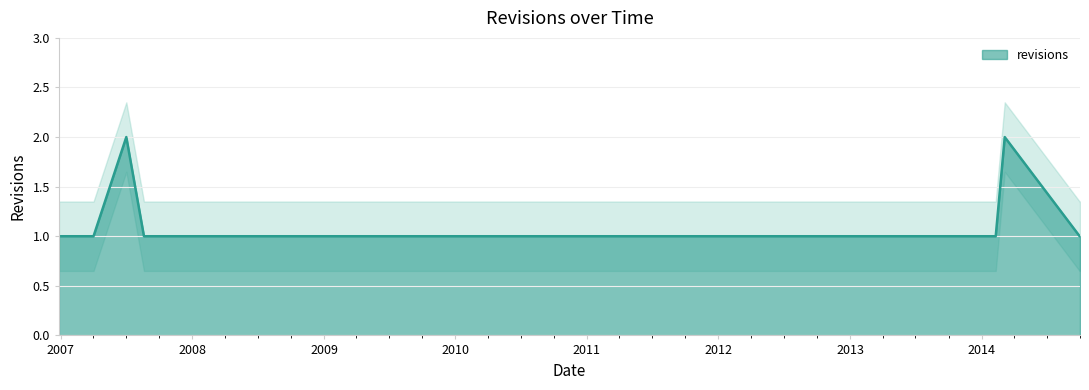

Reading left to right, transcribe all the data shown in this chart.

1	1	1	1	2	1	1	1	1	1	1	1	2	1	1